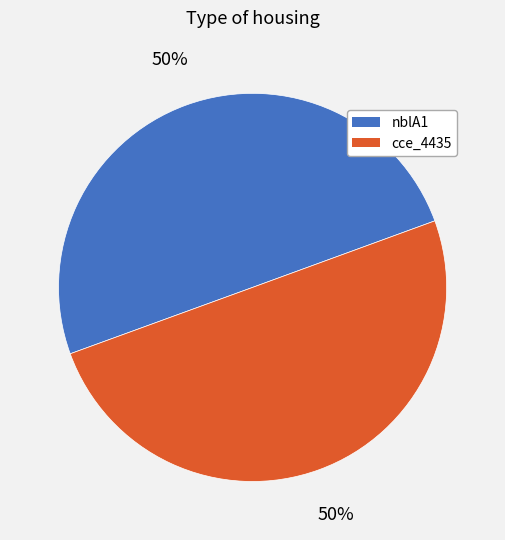

To the nearest percent, what percentage of the pie is cce_4435?

50%